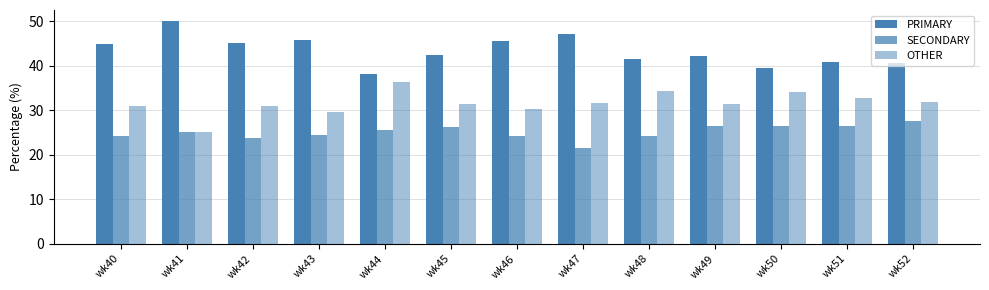

At which label does OTHER reach its minimum?

wk41